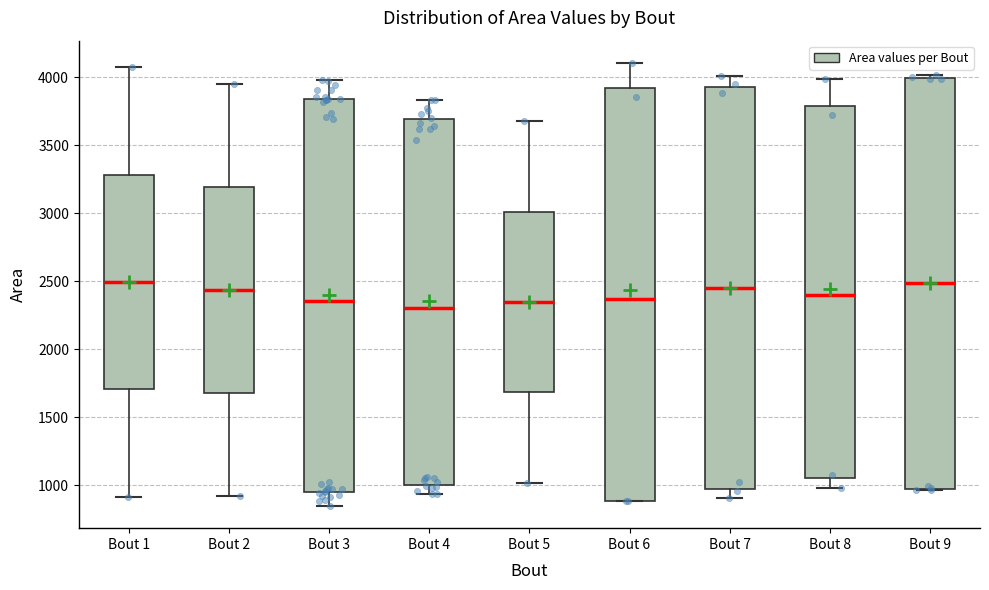

Reading left to right, transcribe this box plot: for each box, give where its median line is, the range the box spans, and where its two whiskers end, as read against the y-axis. The values are not printed on the chart, so give them approximately, as read against the axis.

Bout 1: median 2500, box 1700 to 3300, whiskers 900 to 4050
Bout 2: median 2450, box 1700 to 3200, whiskers 900 to 3950
Bout 3: median 2350, box 950 to 3850, whiskers 850 to 4000
Bout 4: median 2300, box 1000 to 3700, whiskers 950 to 3850
Bout 5: median 2350, box 1700 to 3000, whiskers 1000 to 3700
Bout 6: median 2350, box 900 to 3900, whiskers 900 to 4100
Bout 7: median 2450, box 950 to 3950, whiskers 900 to 4000
Bout 8: median 2400, box 1050 to 3800, whiskers 1000 to 4000
Bout 9: median 2500, box 950 to 4000, whiskers 950 to 4000 (just above the box's upper edge)